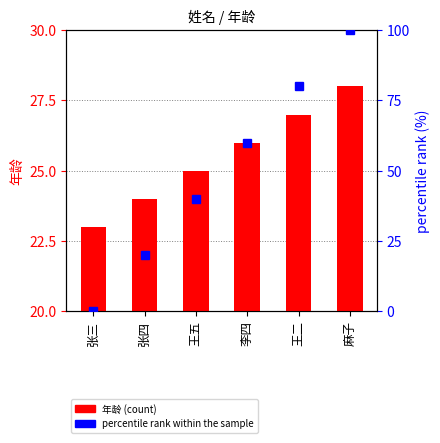

Count the number of categories in the chart.

6